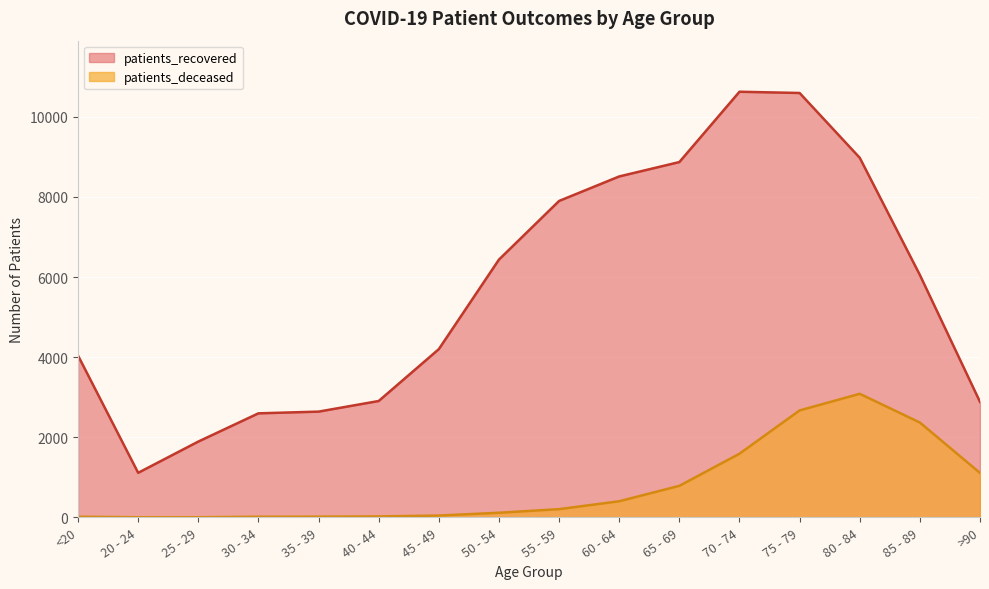

Rank the categories by patients_deceased value from highest to lowest.

80 - 84, 75 - 79, 85 - 89, 70 - 74, >90, 65 - 69, 60 - 64, 55 - 59, 50 - 54, 45 - 49, 40 - 44, 35 - 39, <20, 30 - 34, 20 - 24, 25 - 29